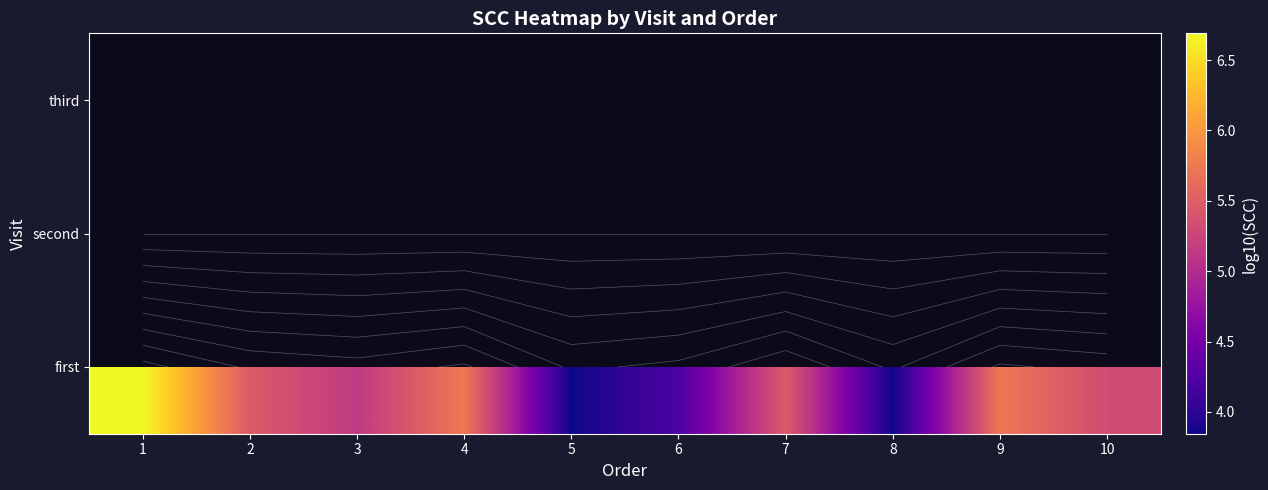

At which label does first first exceed 5?

1